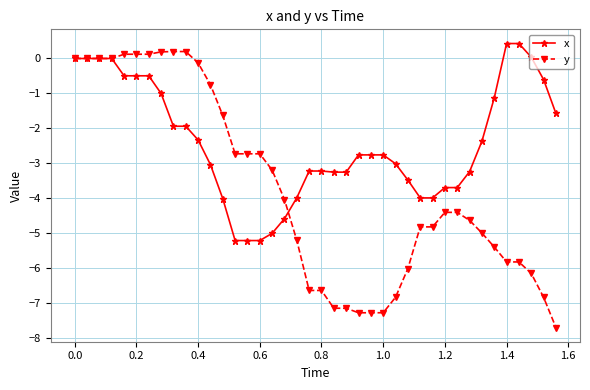

What is the value of the y point at the 33rd from the left?

-4.6